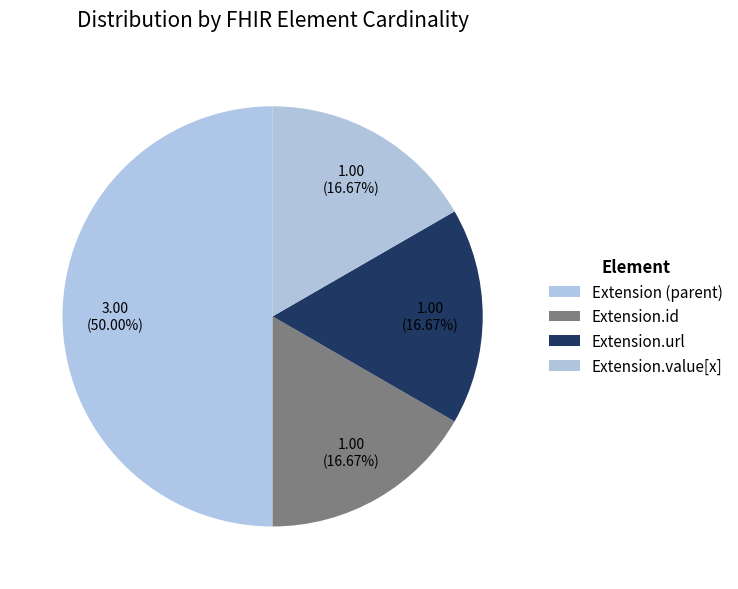

To the nearest percent, what is the average slice percentage?

25%